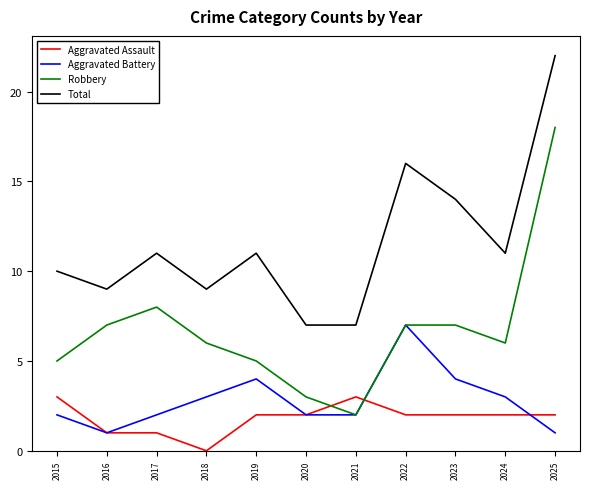

True or false: Total and Aggravated Battery intersect in this chart.

False